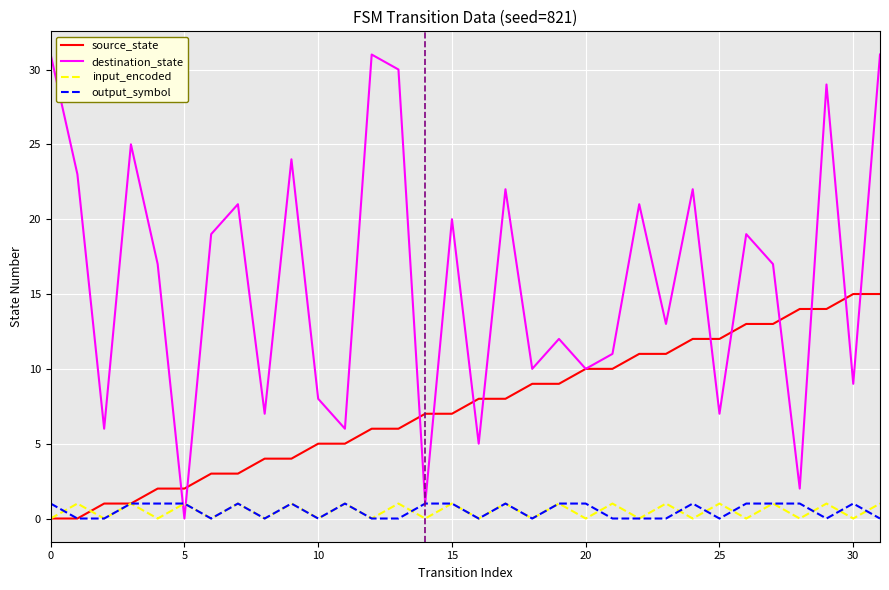

Reading left to right, list all the values displayed in this chart.

source_state: 0=0	1=0	2=1	3=1	4=2	5=2	6=3	7=3	8=4	9=4	10=5	11=5	12=6	13=6	14=7	15=7	16=8	17=8	18=9	19=9	20=10	21=10	22=11	23=11	24=12	25=12	26=13	27=13	28=14	29=14	30=15	31=15
destination_state: 0=31	1=23	2=6	3=25	4=17	5=0	6=19	7=21	8=7	9=24	10=8	11=6	12=31	13=30	14=1	15=20	16=5	17=22	18=10	19=12	20=10	21=11	22=21	23=13	24=22	25=7	26=19	27=17	28=2	29=29	30=9	31=31
input_symbol_encoded: 0=0	1=1	2=0	3=1	4=0	5=1	6=0	7=1	8=0	9=1	10=0	11=1	12=0	13=1	14=0	15=1	16=0	17=1	18=0	19=1	20=0	21=1	22=0	23=1	24=0	25=1	26=0	27=1	28=0	29=1	30=0	31=1
output_symbol: 0=1	1=0	2=0	3=1	4=1	5=1	6=0	7=1	8=0	9=1	10=0	11=1	12=0	13=0	14=1	15=1	16=0	17=1	18=0	19=1	20=1	21=0	22=0	23=0	24=1	25=0	26=1	27=1	28=1	29=0	30=1	31=0